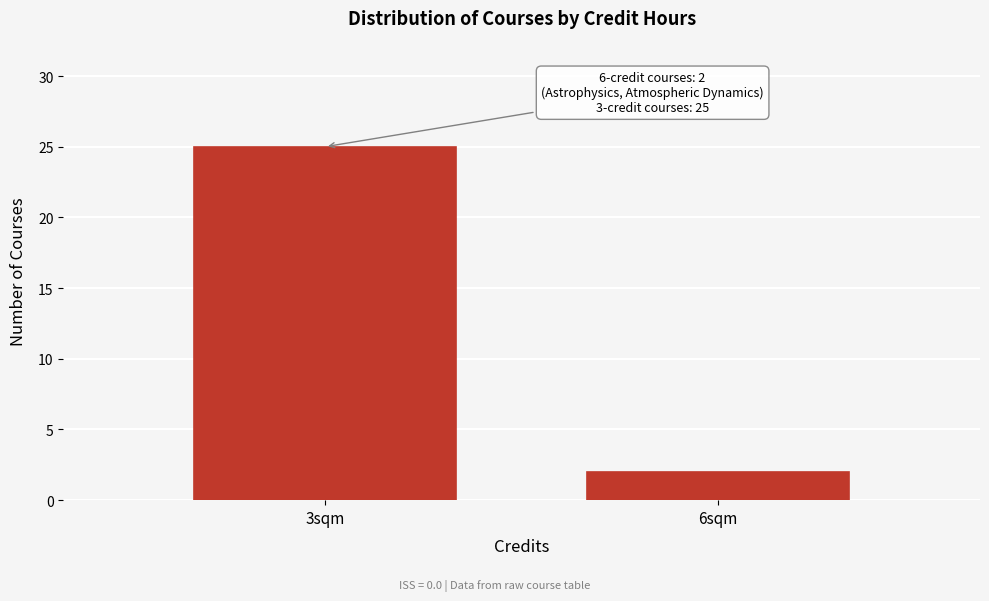

Reading left to right, transcribe all the data shown in this chart.

3sqm=25	6sqm=2